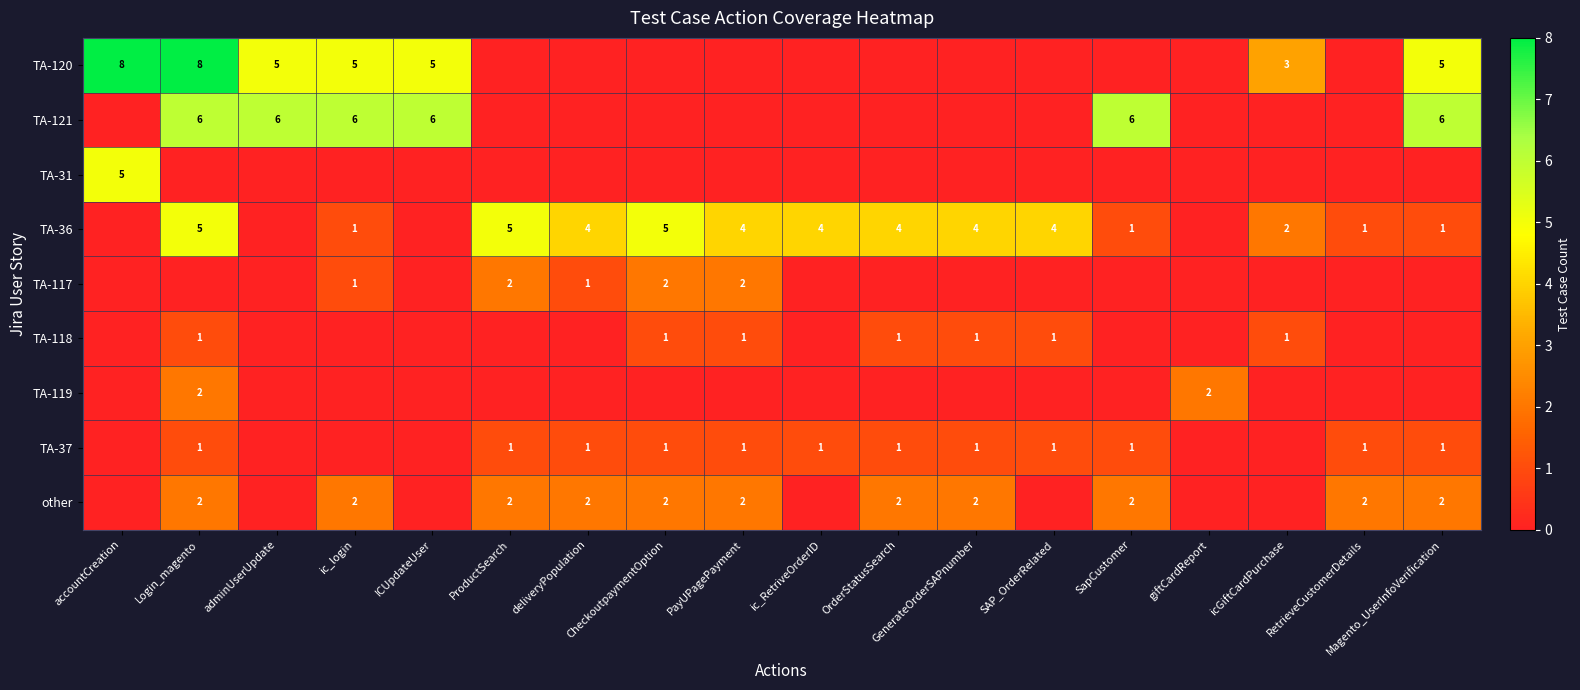

Is it true that other equals 2 at SapCustomer?

True